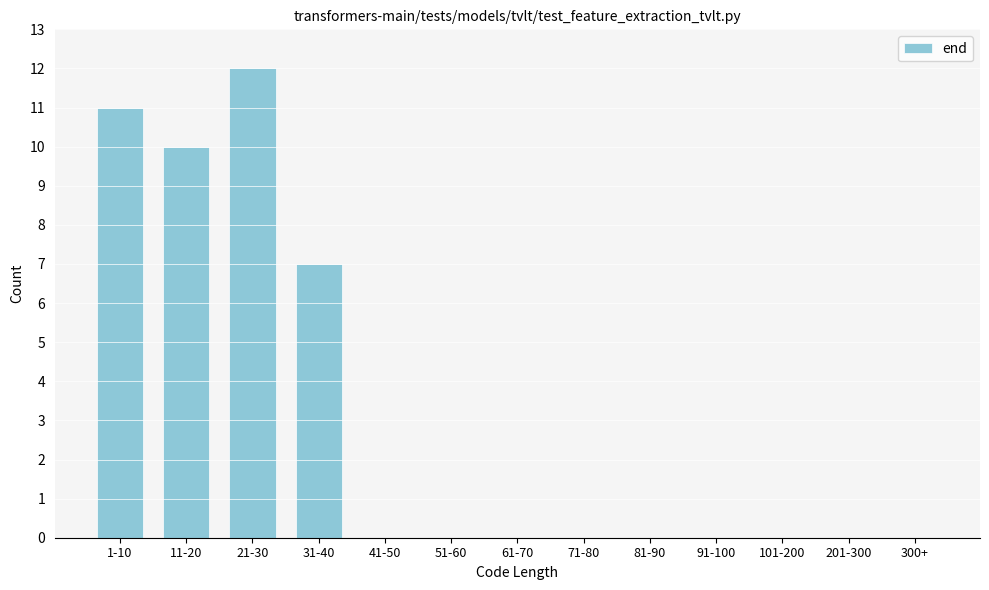

Reading left to right, extract all data points from this chart.

1-10=11	11-20=10	21-30=12	31-40=7	41-50=0	51-60=0	61-70=0	71-80=0	81-90=0	91-100=0	101-200=0	201-300=0	300+=0